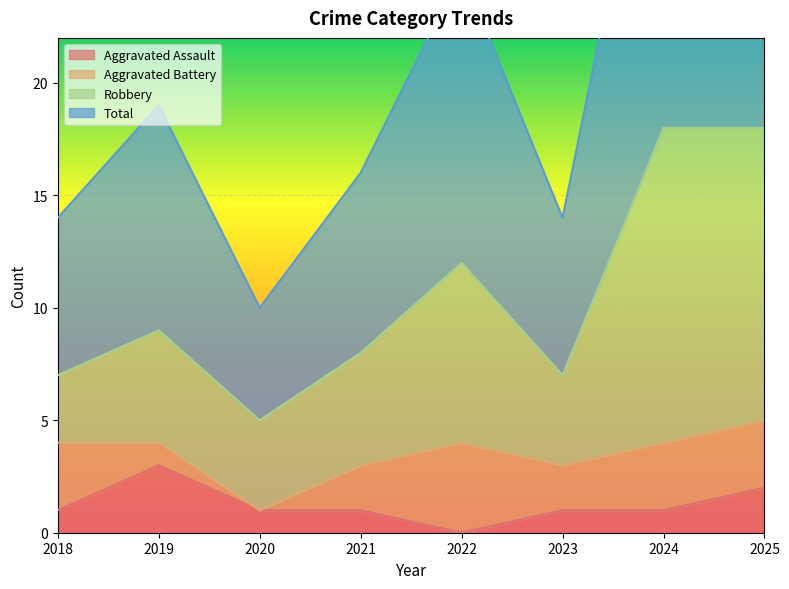

How many values in the Robbery series exceed 9?

3